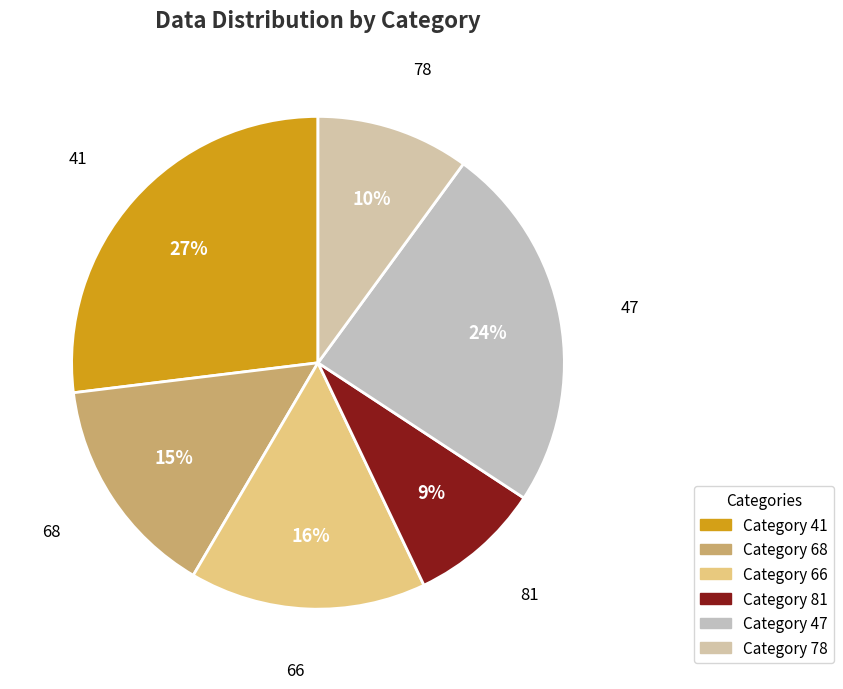

Is the sum of 47 and 41 greater than half?

Yes